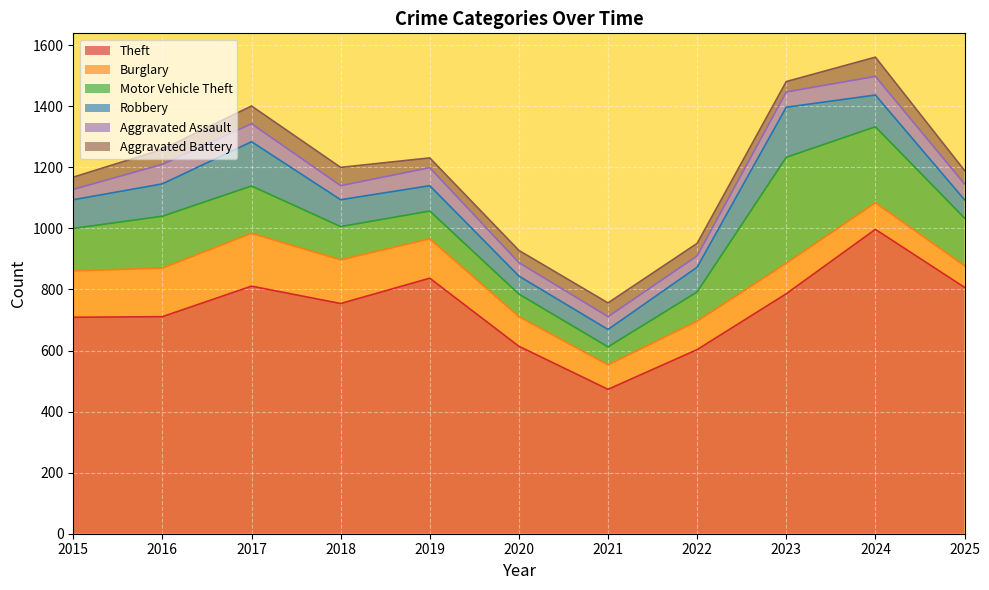

What is the value of the Theft point at the 1st from the left?

709